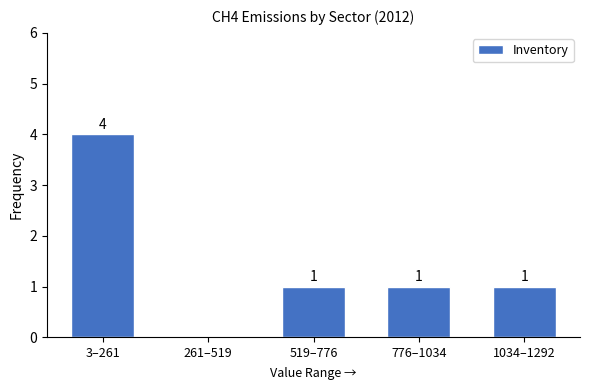

Reading right to left, what are all the values shown in this chart?

1034–1292=1	776–1034=1	519–776=1	261–519=0	3–261=4